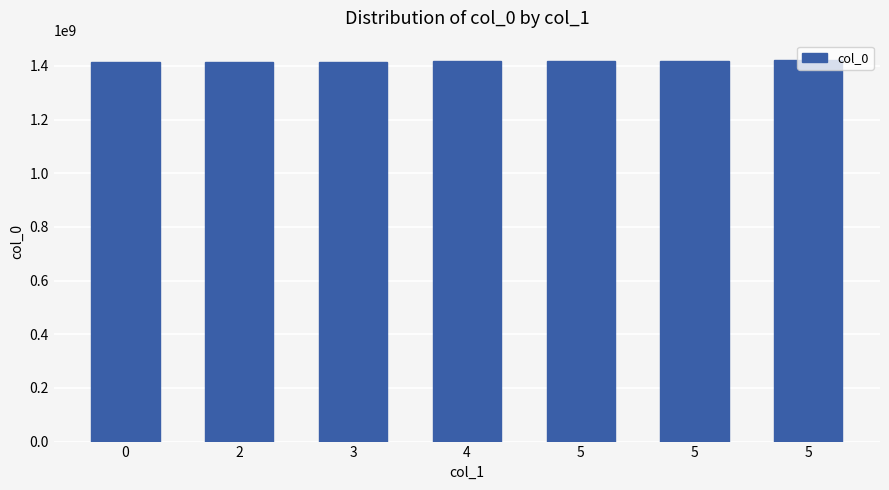

Is it true that the value at 4 is 2284773927?

False